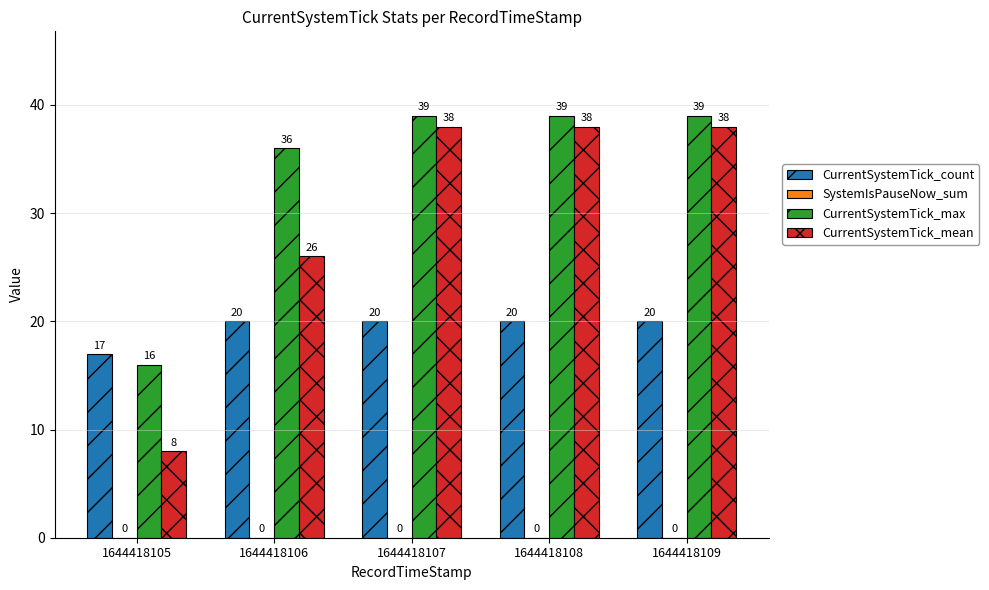

Rank the series by their maximum value, from highest to lowest.

CurrentSystemTick_max, CurrentSystemTick_mean, CurrentSystemTick_count